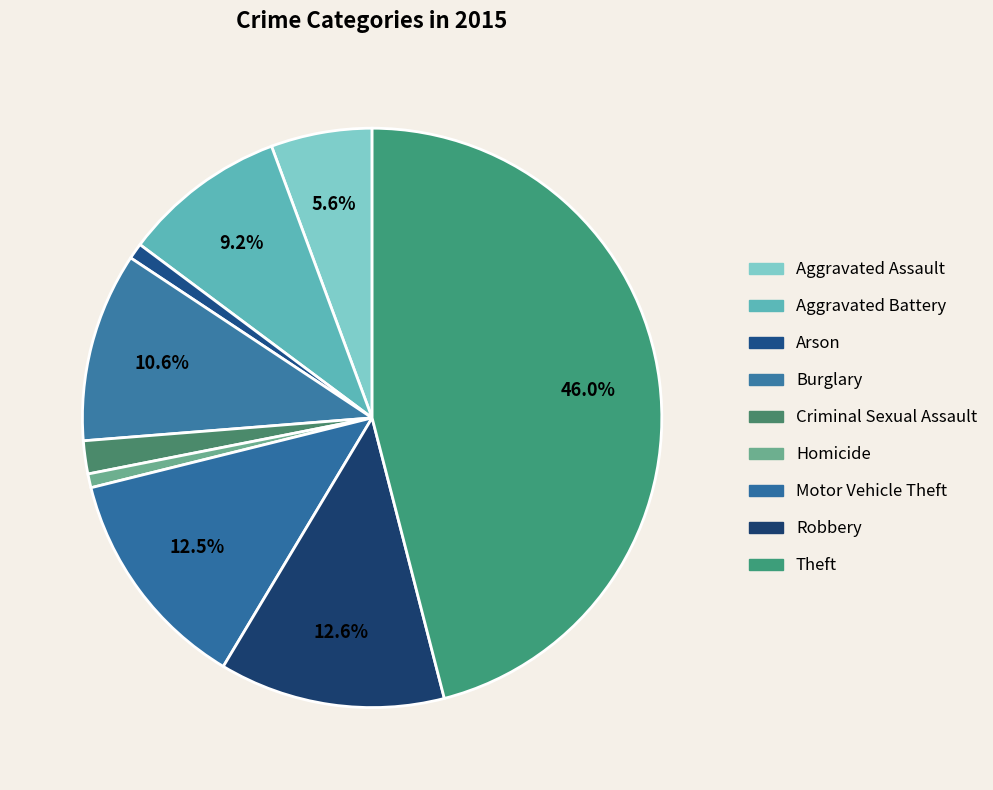

Which category has the smallest portion of the pie?

Homicide